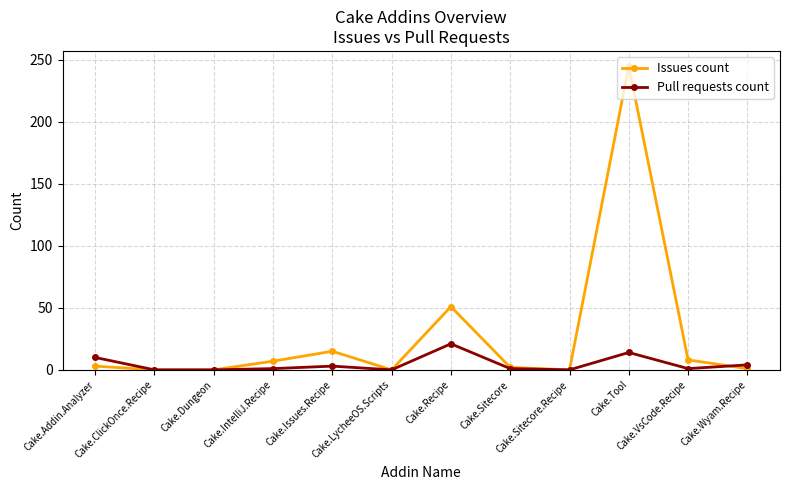

What is the sum of all Issues count values?

332